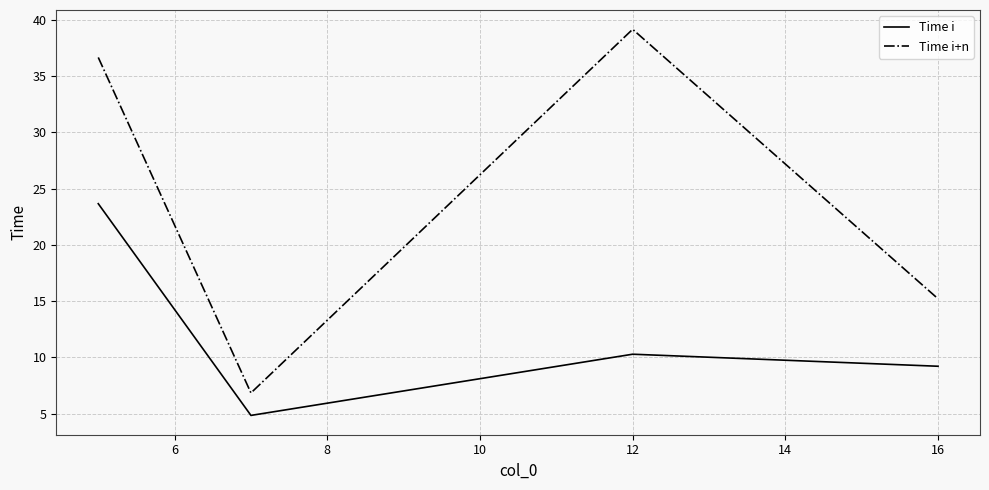

Which series has the largest total across all categories?

Time i+n